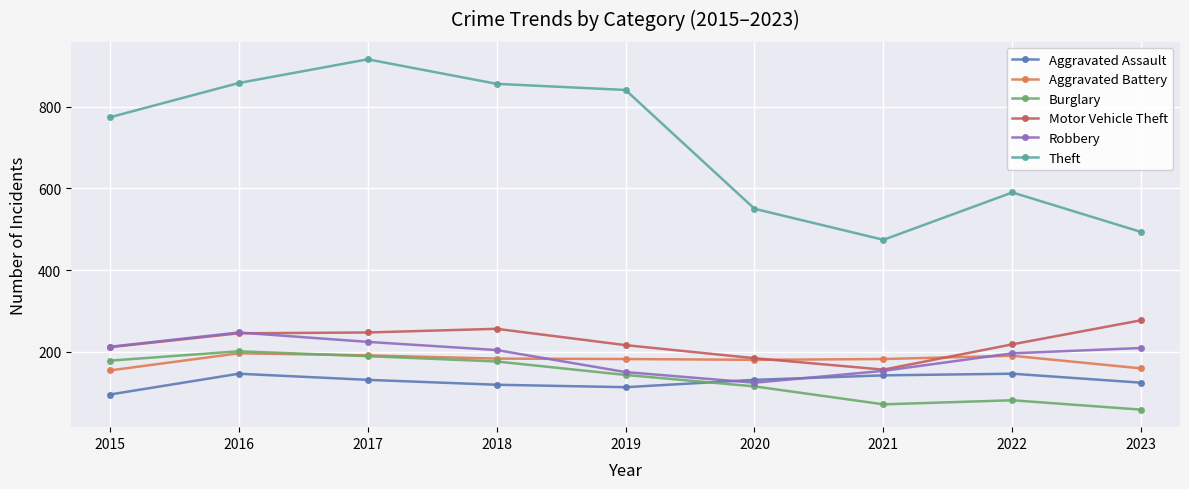

How many intersections are there between Burglary and Aggravated Assault?

1